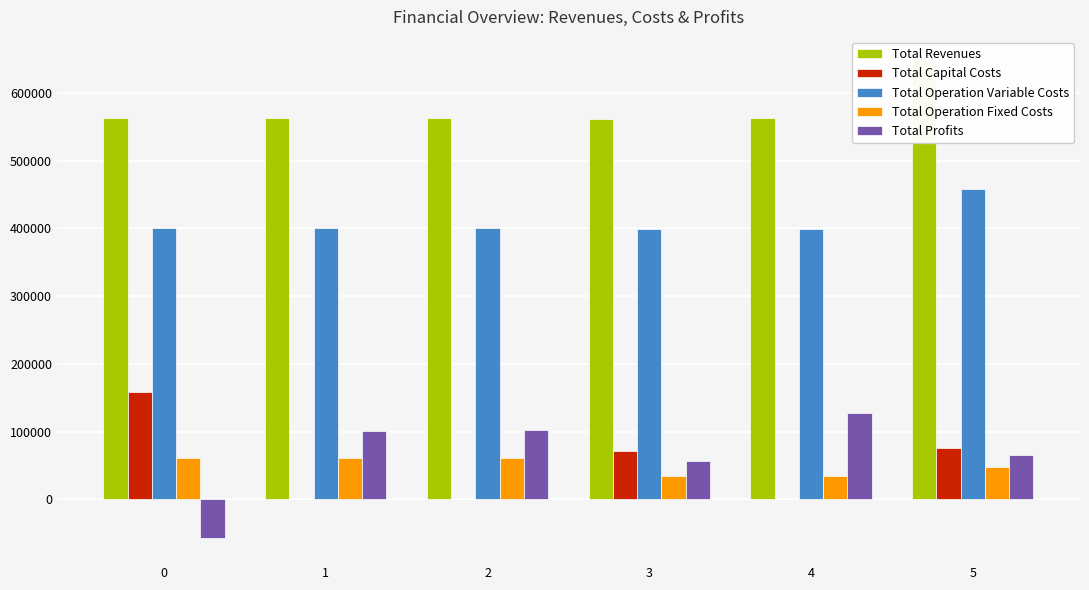

Reading right to left, what are all the values shown in this chart?

Total Revenues: 647358.1	562538.9	561214.0	562997.3	562997.3	562997.3
Total Capital Costs: 76224.0	800.0	72000.0	0.0	0.0	158400.0
Total Operation Variable Costs: 458560.6	398691.0	398369.5	399845.3	400441.0	401035.9
Total Operation Fixed Costs: 47472.8	35010.3	34926.2	60987.6	60987.6	60987.6
Total Profits: 65100.7	128037.7	55918.4	102164.4	101568.7	-57426.2